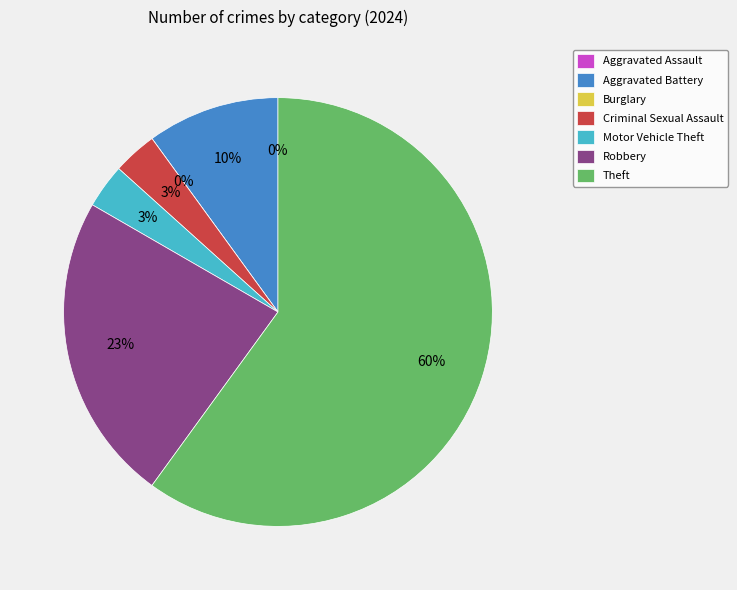

To the nearest percent, what portion does Criminal Sexual Assault represent?

3%